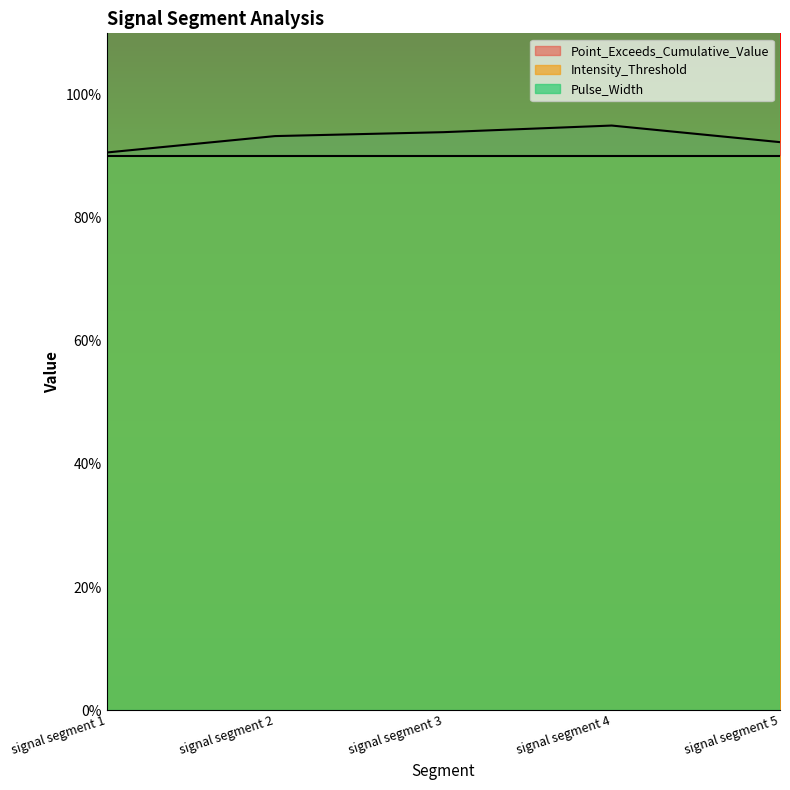

What is the minimum value shown in the chart?

0.9